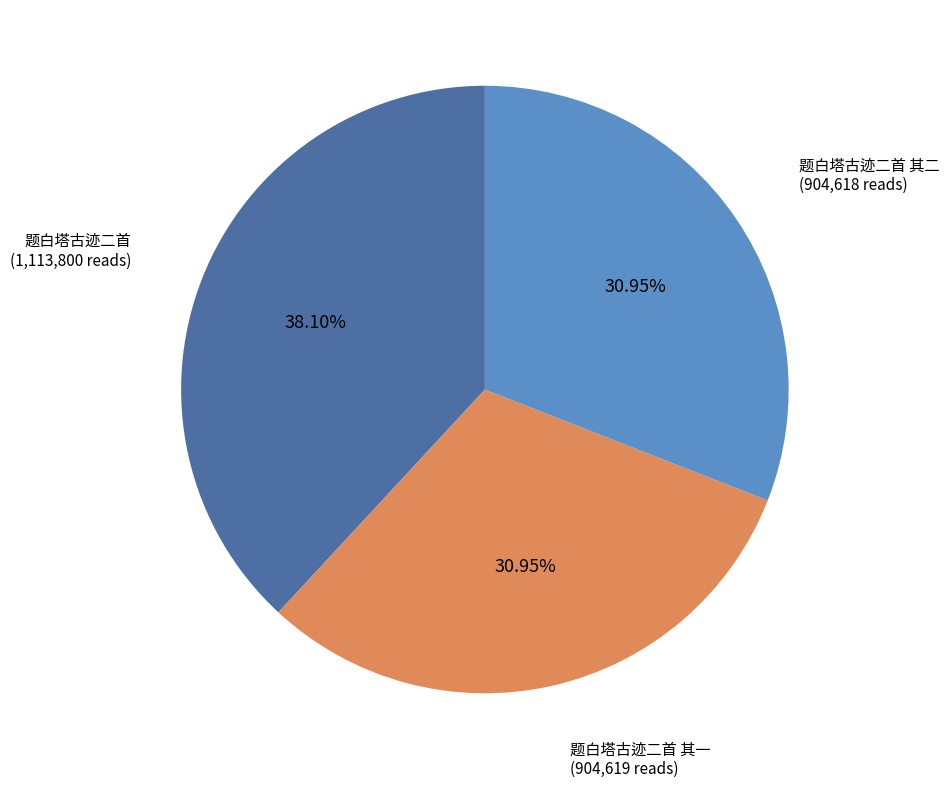

Is there any slice that represents more than half of the pie?

No